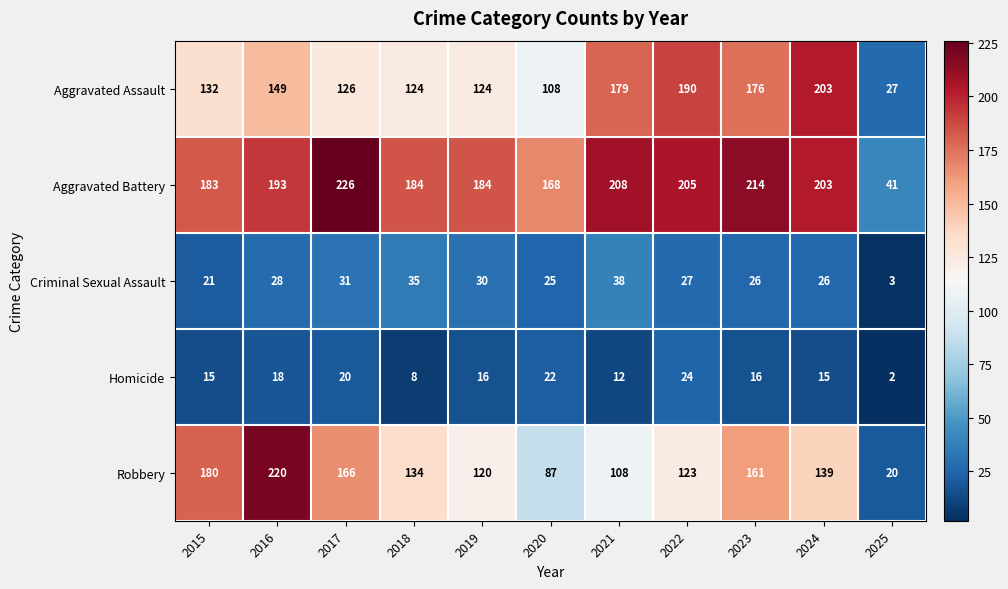

What value does the Aggravated Assault series have at 2016, to the nearest 5?

150